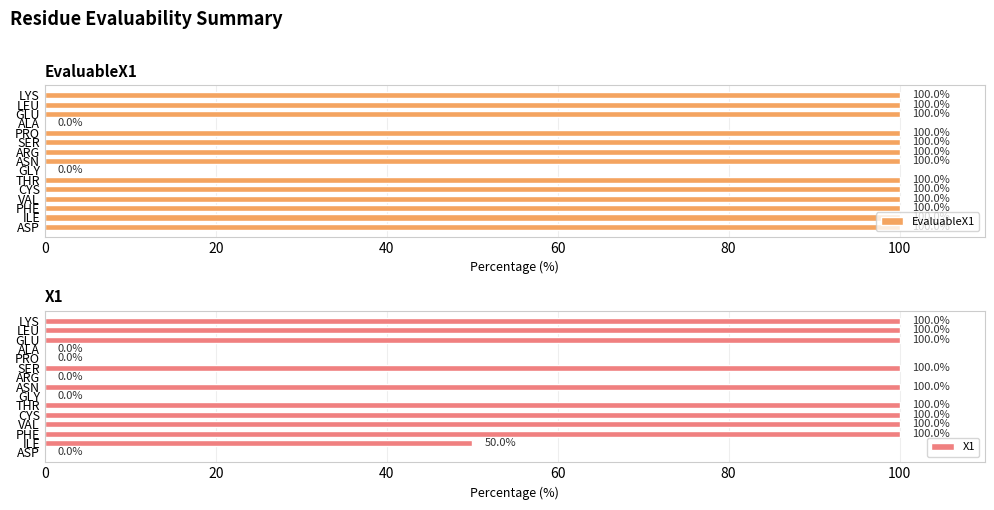

Count the number of categories in the chart.

15